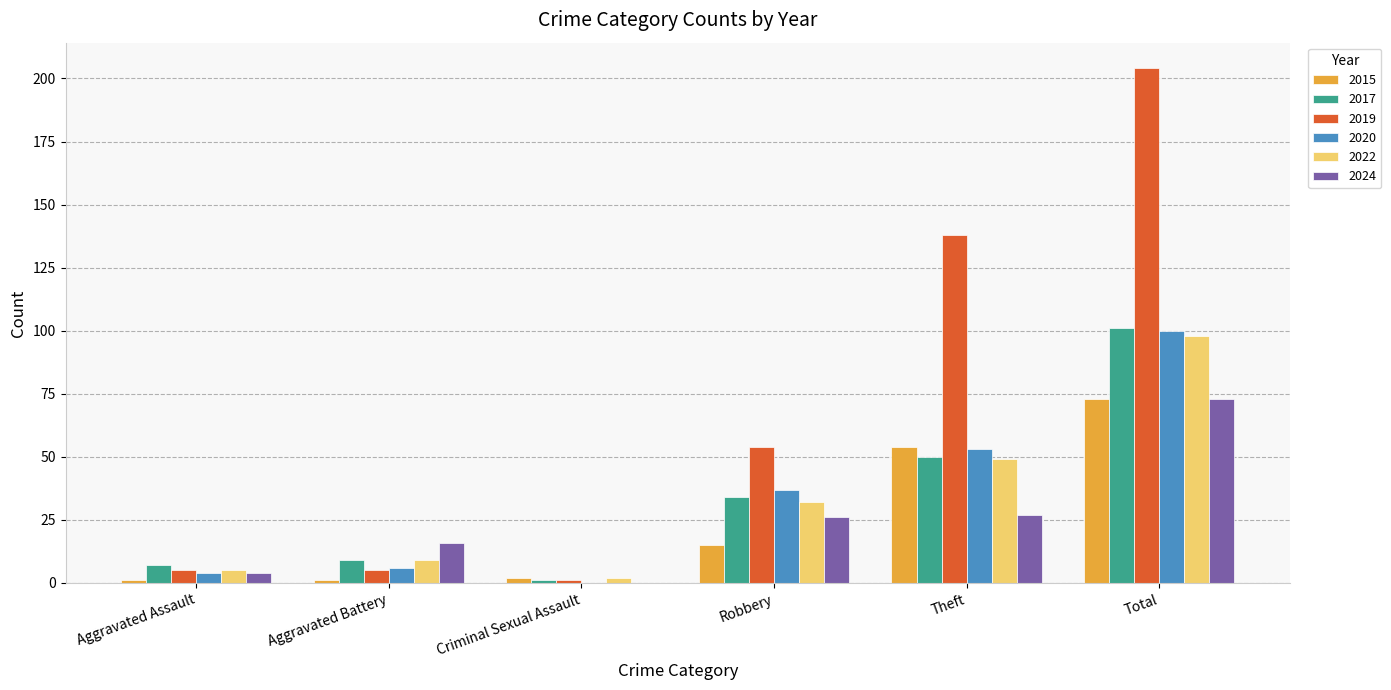

Is it true that 2019 equals 1 at Criminal Sexual Assault?

True